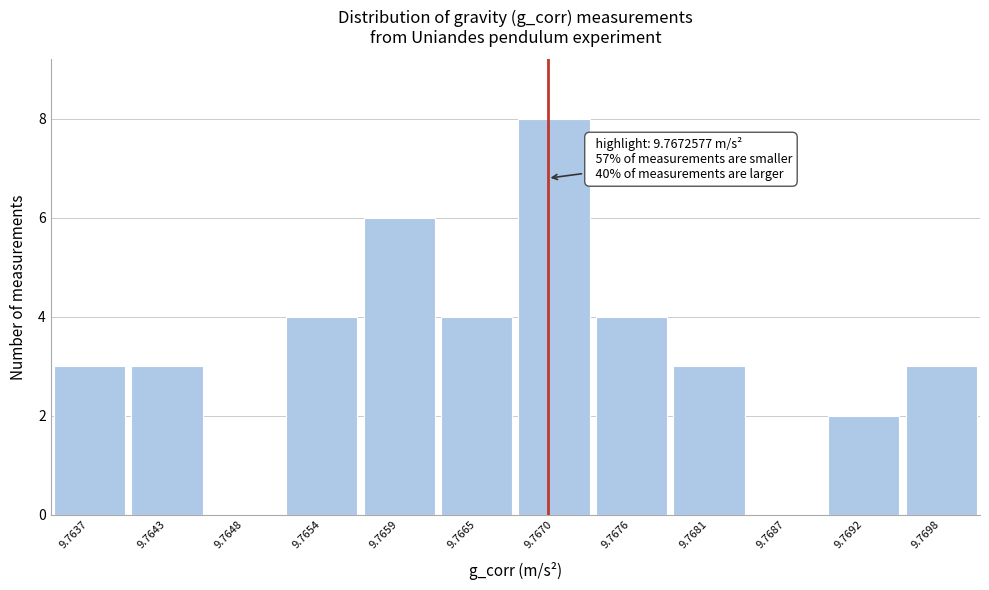

Reading left to right, extract all data points from this chart.

9.7637=3	9.7643=3	9.7648=0	9.7654=4	9.7659=6	9.7665=4	9.7670=8	9.7676=4	9.7681=3	9.7687=0	9.7692=2	9.7698=3